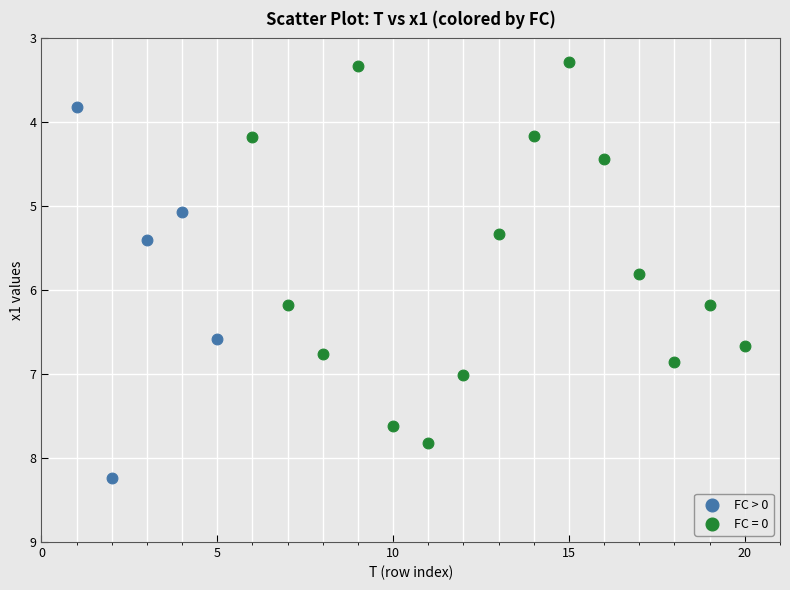

Which series reaches the maximum Y coordinate?

FC > 0